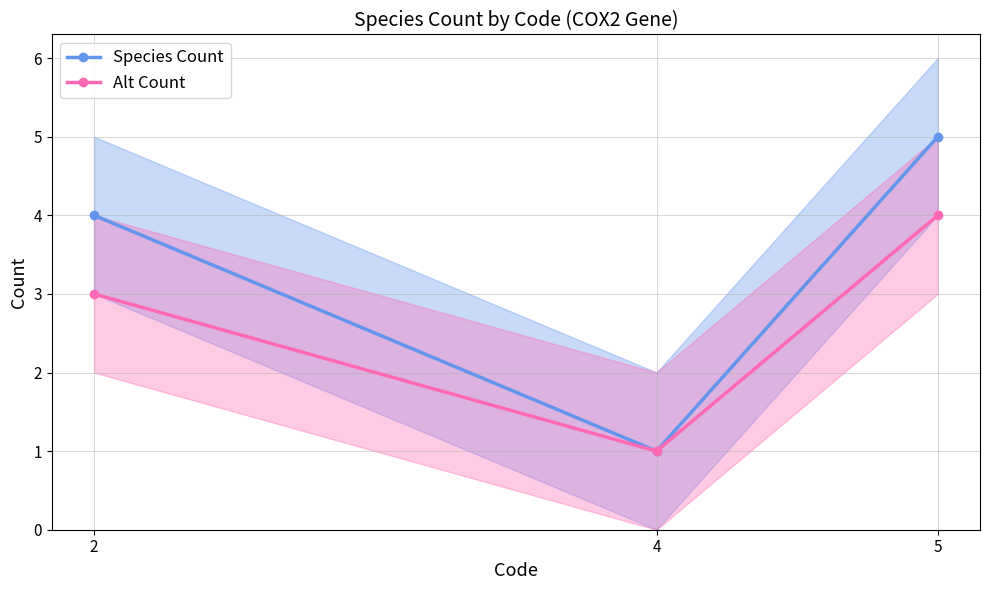

Where is Species Count nearest to the value 3?

2